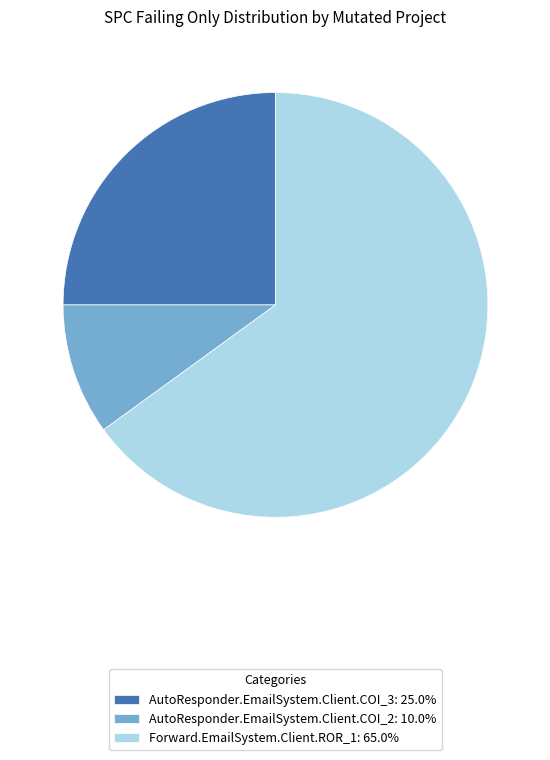

Does AutoResponder.EmailSystem.Client.COI_2: 10.0% account for over 50% of the chart?

No